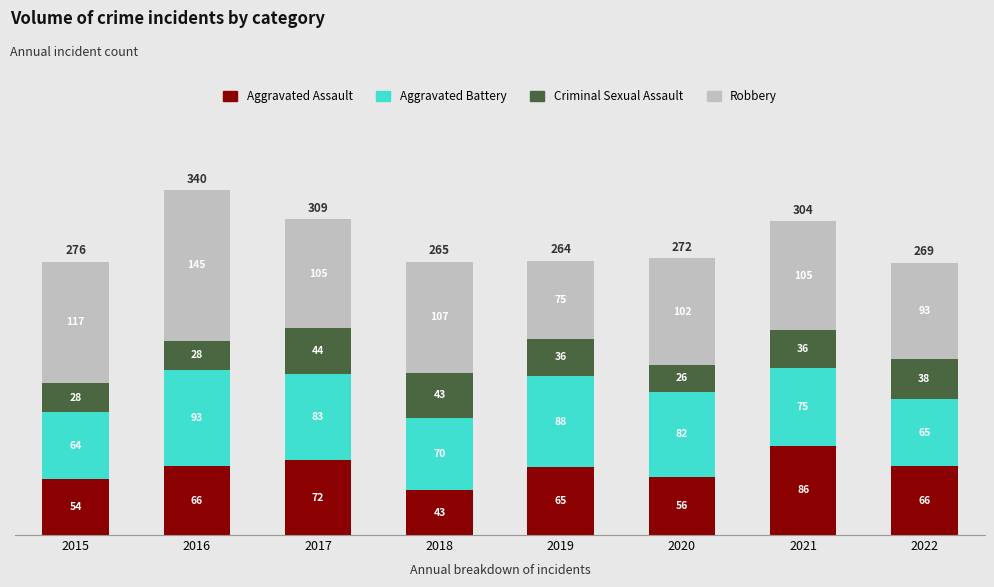

Count the number of categories in the chart.

8